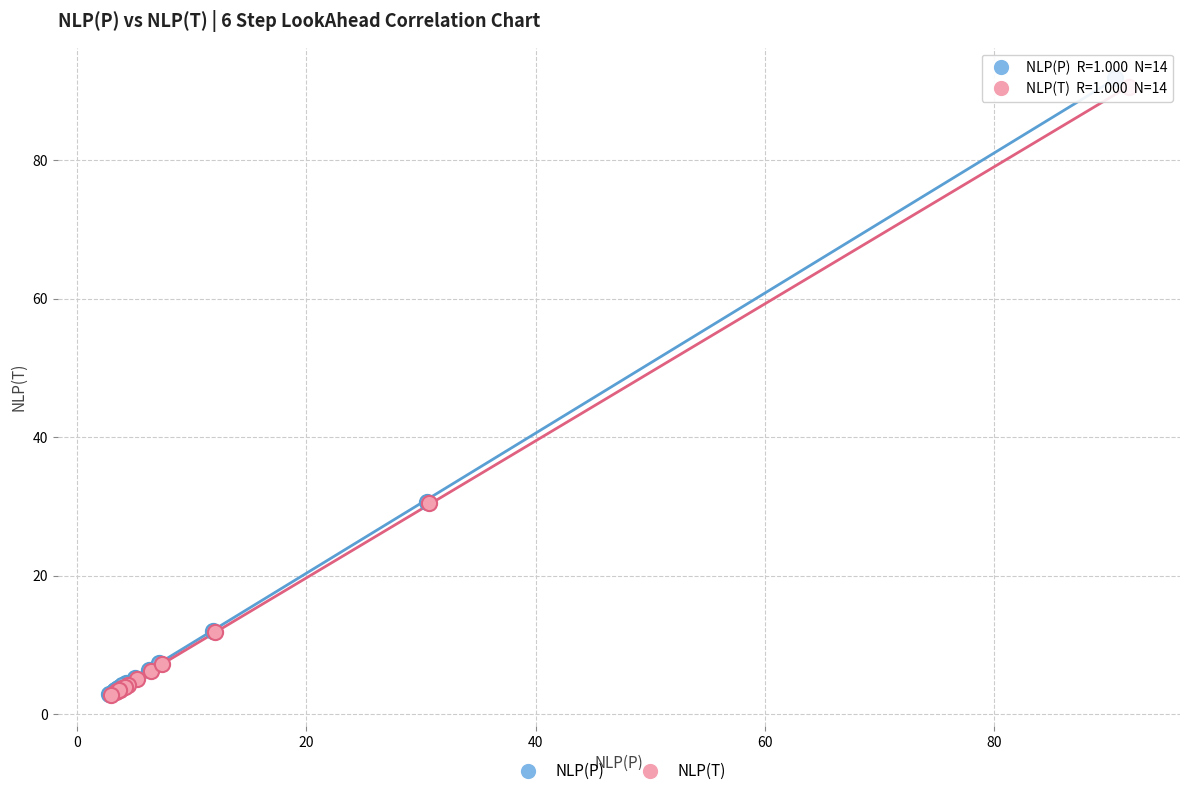

Which series has the widest spread of Y values?

NLP(P)